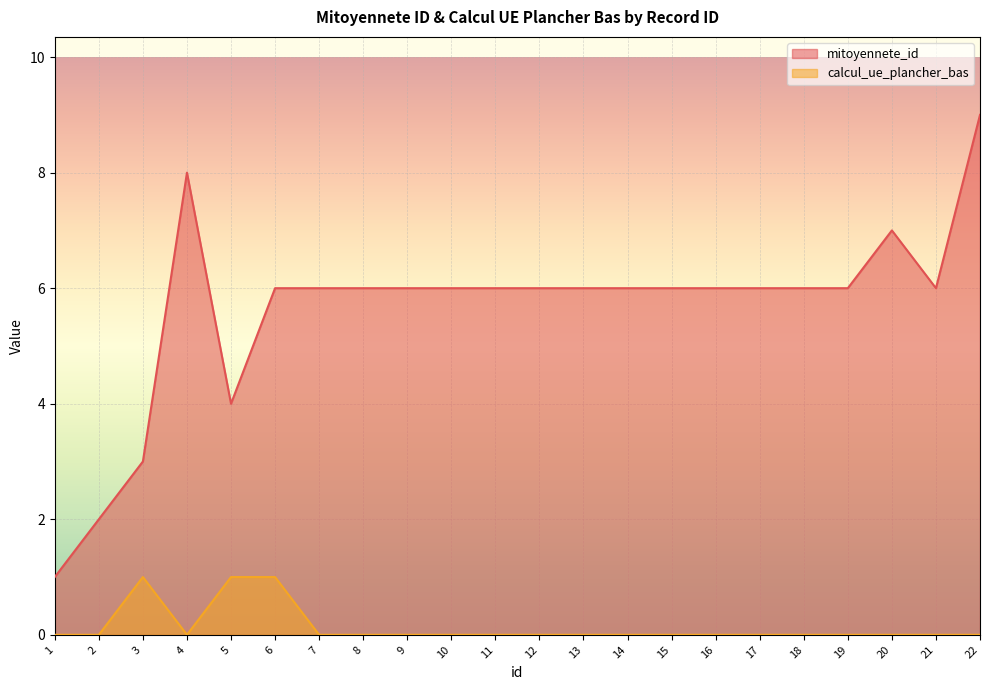

Which label corresponds to the largest value in the chart?

22